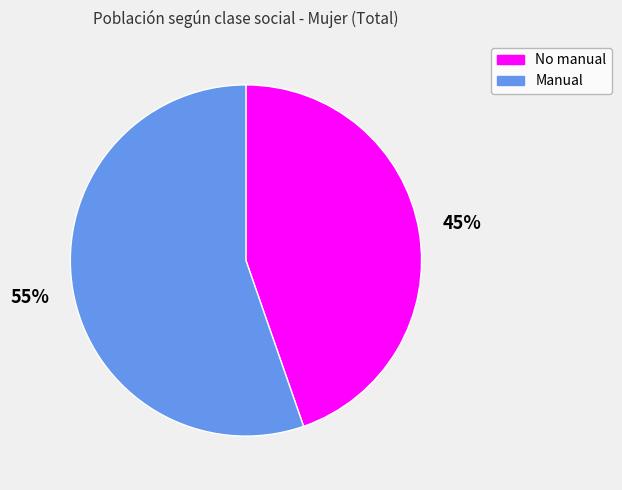

To the nearest percent, what is the combined percentage of Manual and No manual?

100%